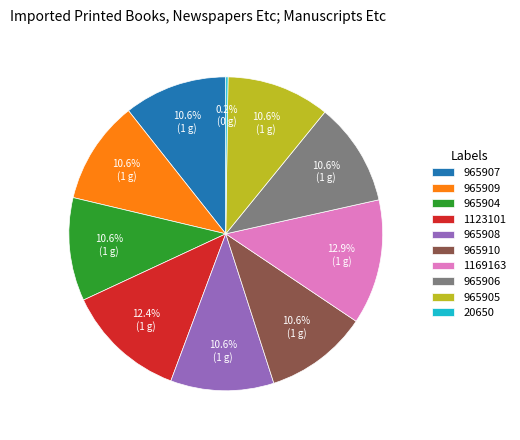

Is there any slice that represents more than half of the pie?

No